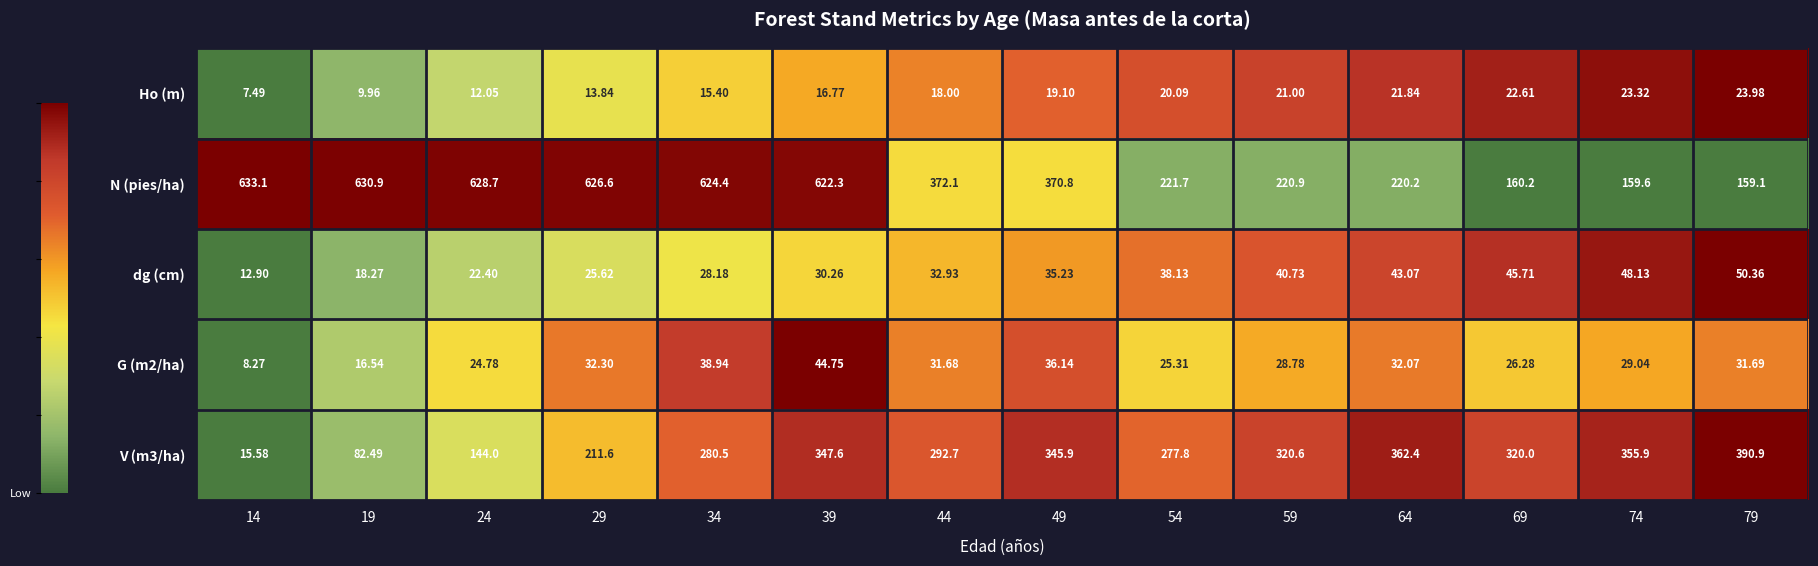

Which series has the largest range (max minus min)?

N (pies/ha)